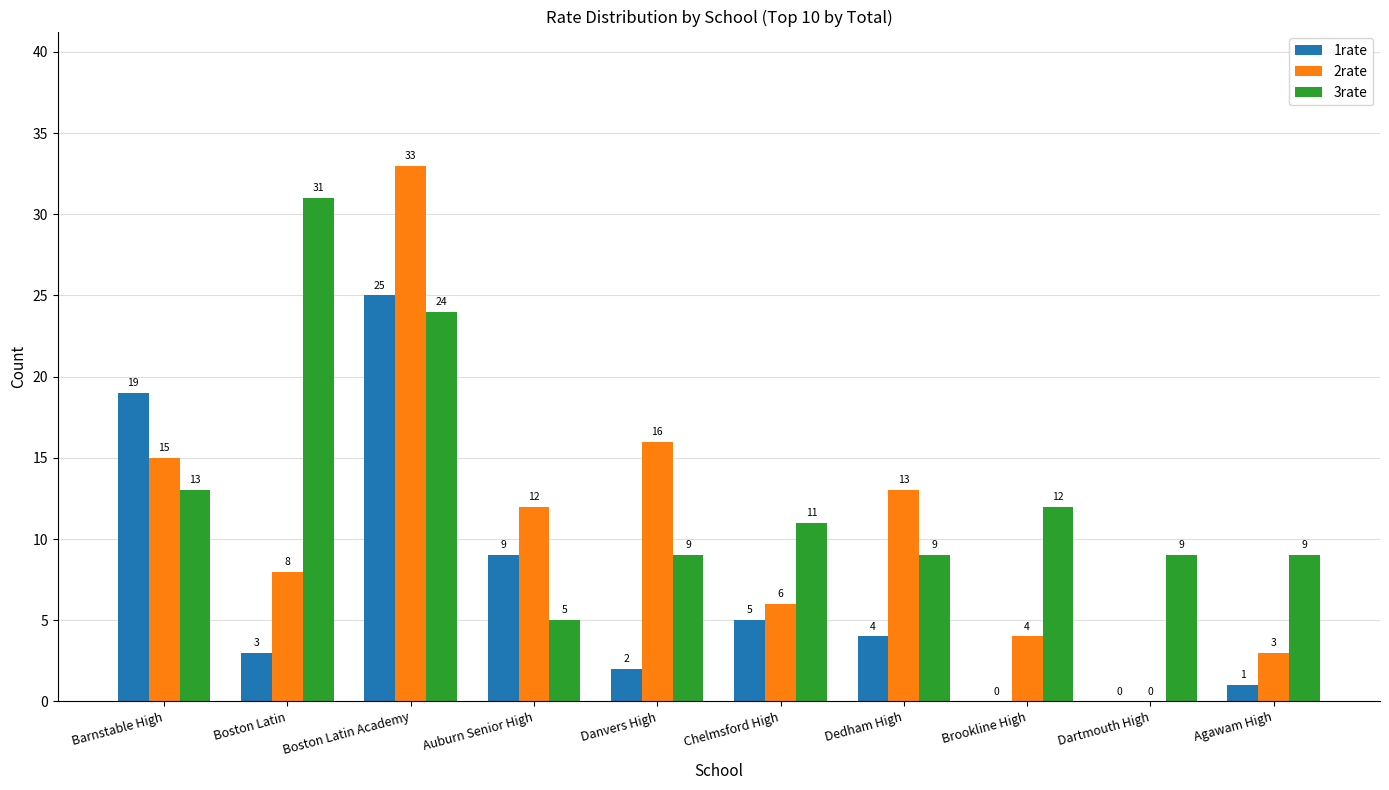

Which series has the largest total across all categories?

3rate